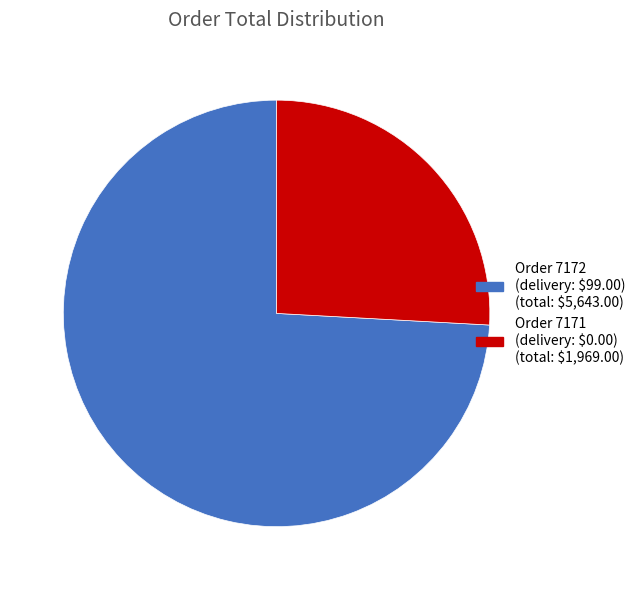

Does any single category account for the majority?

Yes